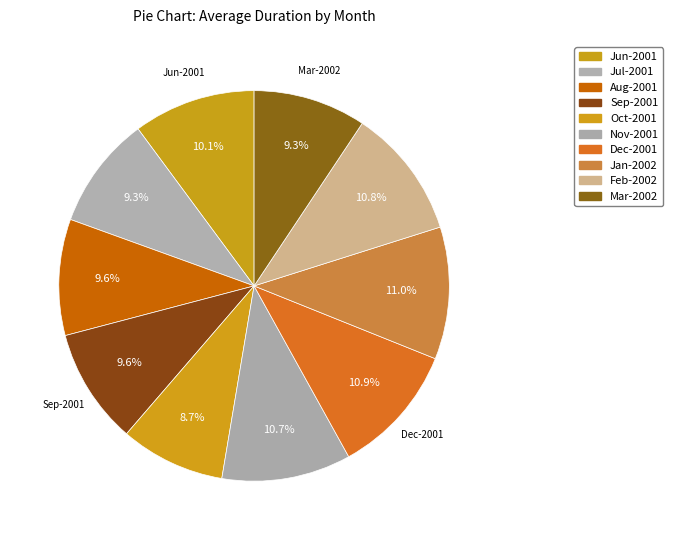

How many slices are in this pie chart?

10